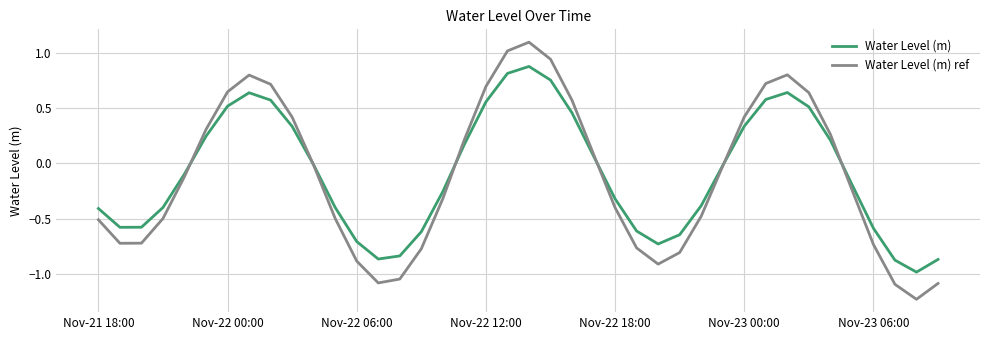

What are all the series names shown in the legend?

Water Level (m), Water Level (m) ref